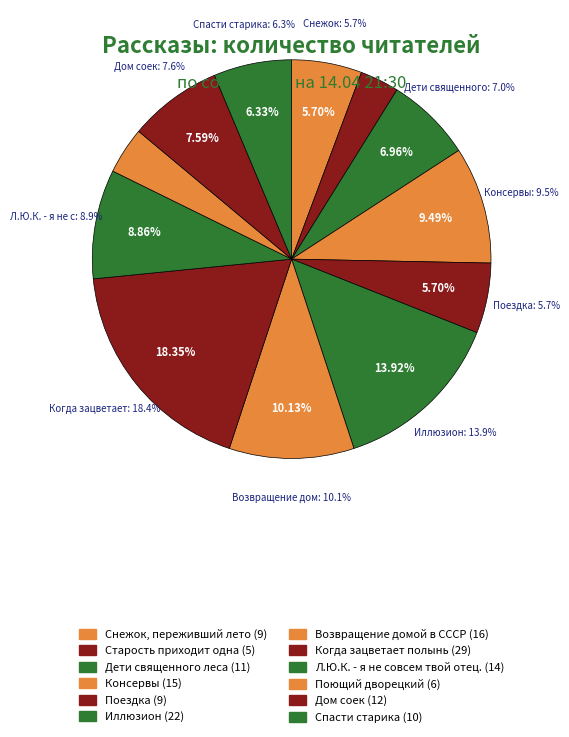

What percentage is the Старость приходит одна slice, to the nearest percent?

3%